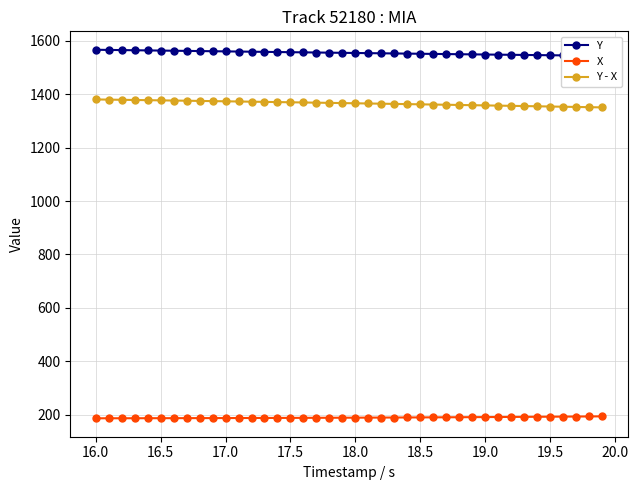

What is the average value of the Y series?

1555.3